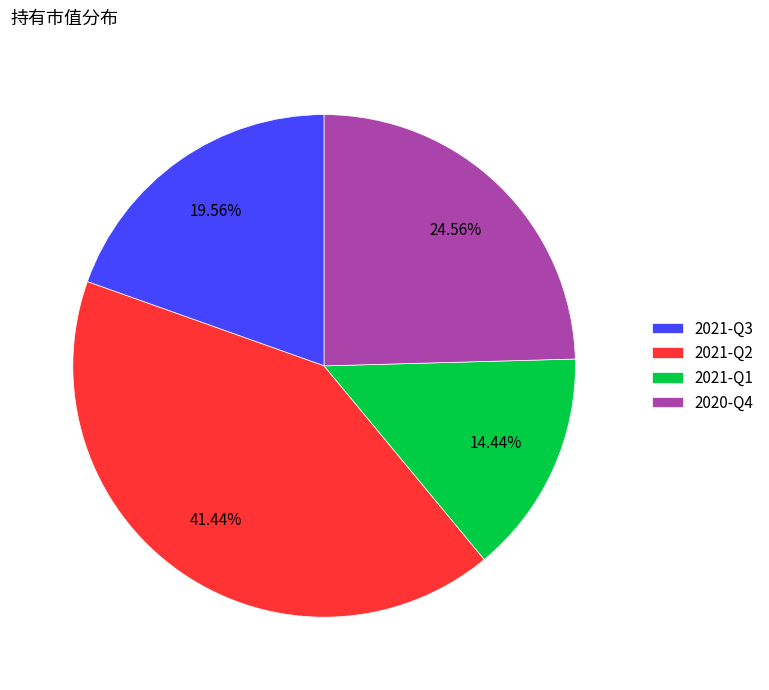

Do 2021-Q1 and 2021-Q2 together represent more than half of the pie?

Yes